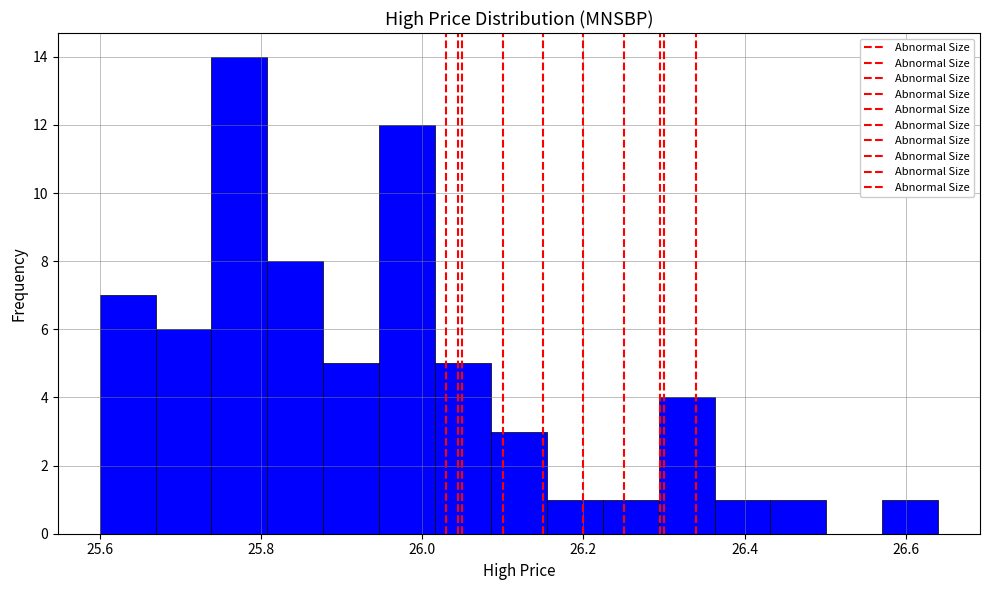

Around what value on the x-axis is the tallest bar? Give the approximate position of its centre, as read against the axis.

25.78